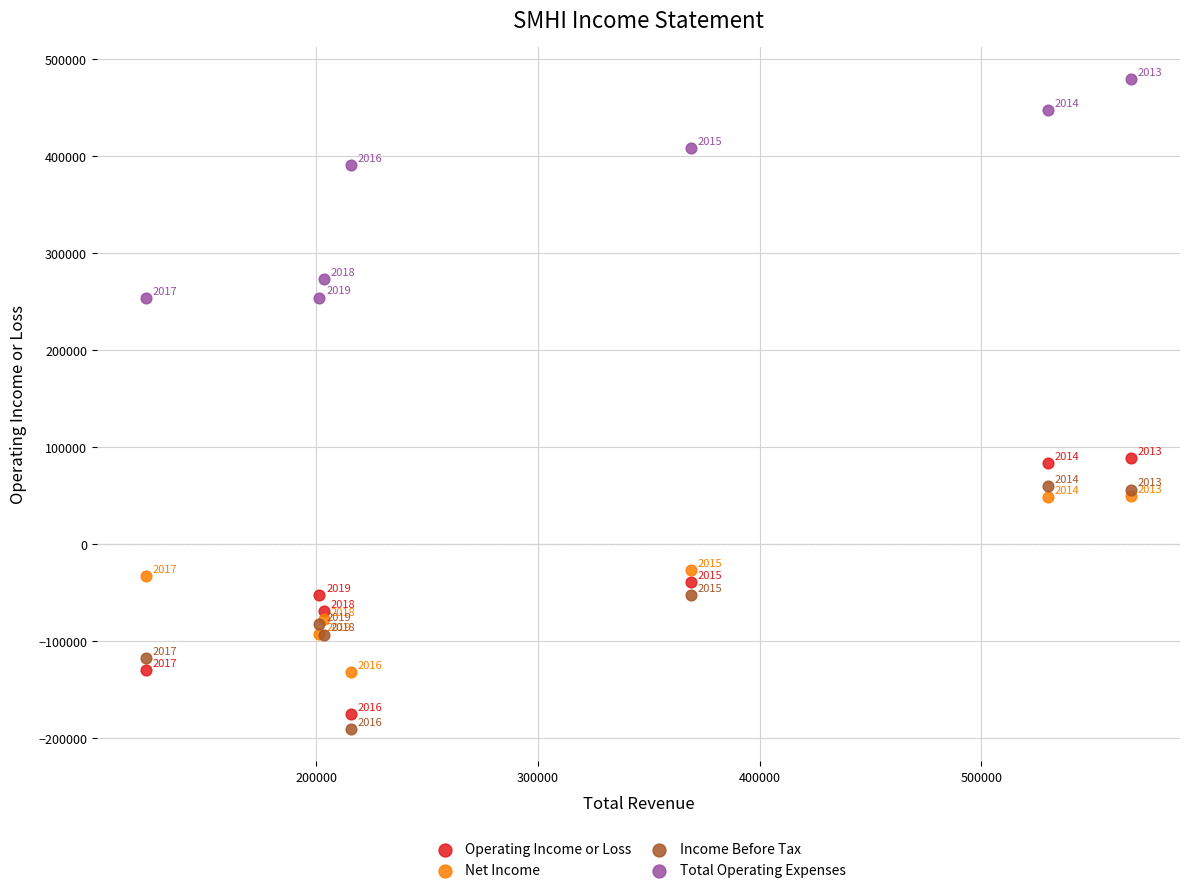

Across all series, what Y value is closest to 144400?

88200